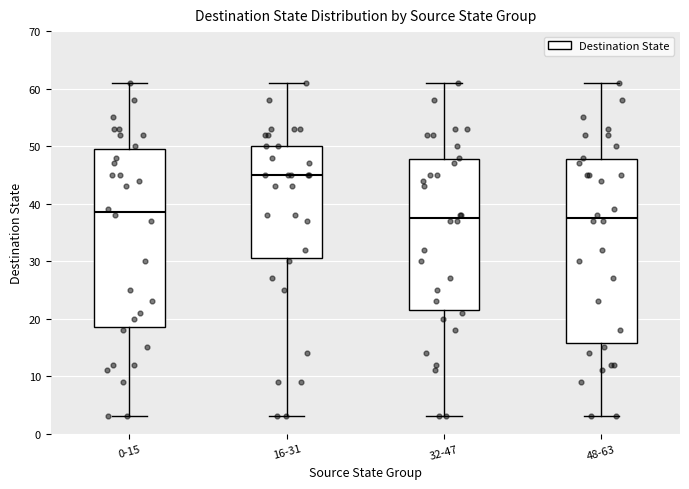

Comparing the boxes themselves (not the whiskers), which one is the tallest?

48-63